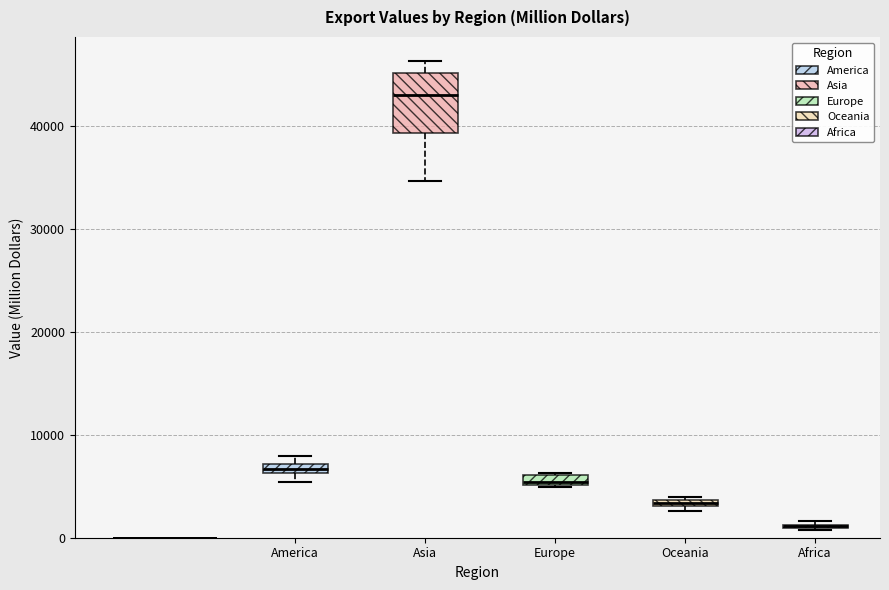

Comparing the boxes themselves (not the whiskers), which one is the tallest?

Asia